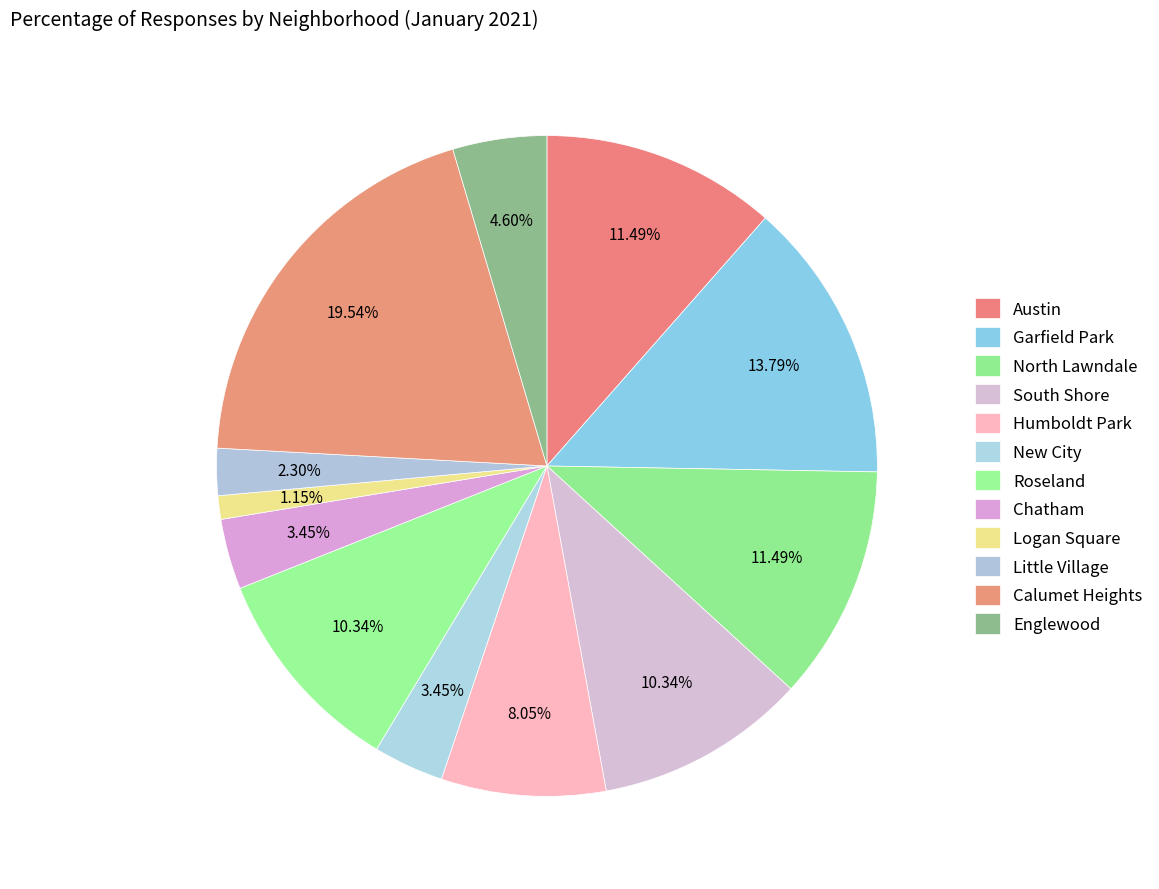

Is there any slice that represents more than half of the pie?

No